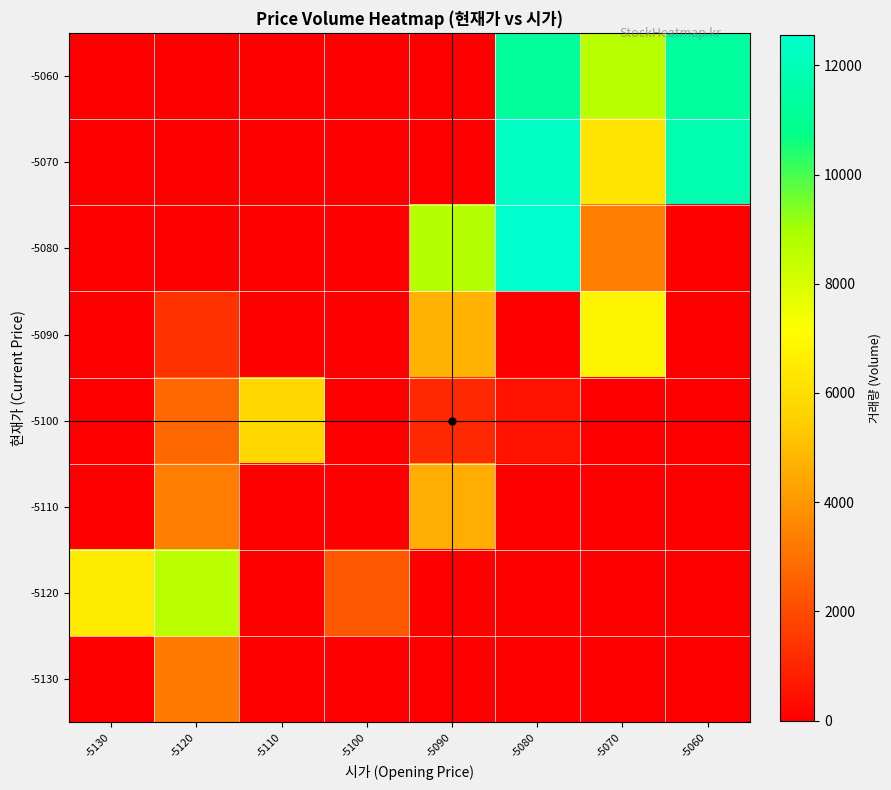

Reading right to left, what are all the values shown in this chart?

-5060: -5060=11351	-5070=8659	-5080=11248	-5090=0	-5100=0	-5110=0	-5120=0	-5130=0
-5070: -5060=11816	-5070=6311	-5080=12336	-5090=0	-5100=0	-5110=0	-5120=0	-5130=0
-5080: -5060=0	-5070=3364	-5080=12561	-5090=8705	-5100=0	-5110=0	-5120=0	-5130=0
-5090: -5060=0	-5070=6804	-5080=0	-5090=4750	-5100=0	-5110=0	-5120=1364	-5130=0
-5100: -5060=0	-5070=0	-5080=507	-5090=1127	-5100=0	-5110=5792	-5120=2778	-5130=0
-5110: -5060=0	-5070=0	-5080=0	-5090=4565	-5100=0	-5110=0	-5120=3295	-5130=0
-5120: -5060=0	-5070=0	-5080=0	-5090=0	-5100=2358	-5110=0	-5120=8620	-5130=6498
-5130: -5060=0	-5070=0	-5080=0	-5090=0	-5100=0	-5110=0	-5120=3286	-5130=0